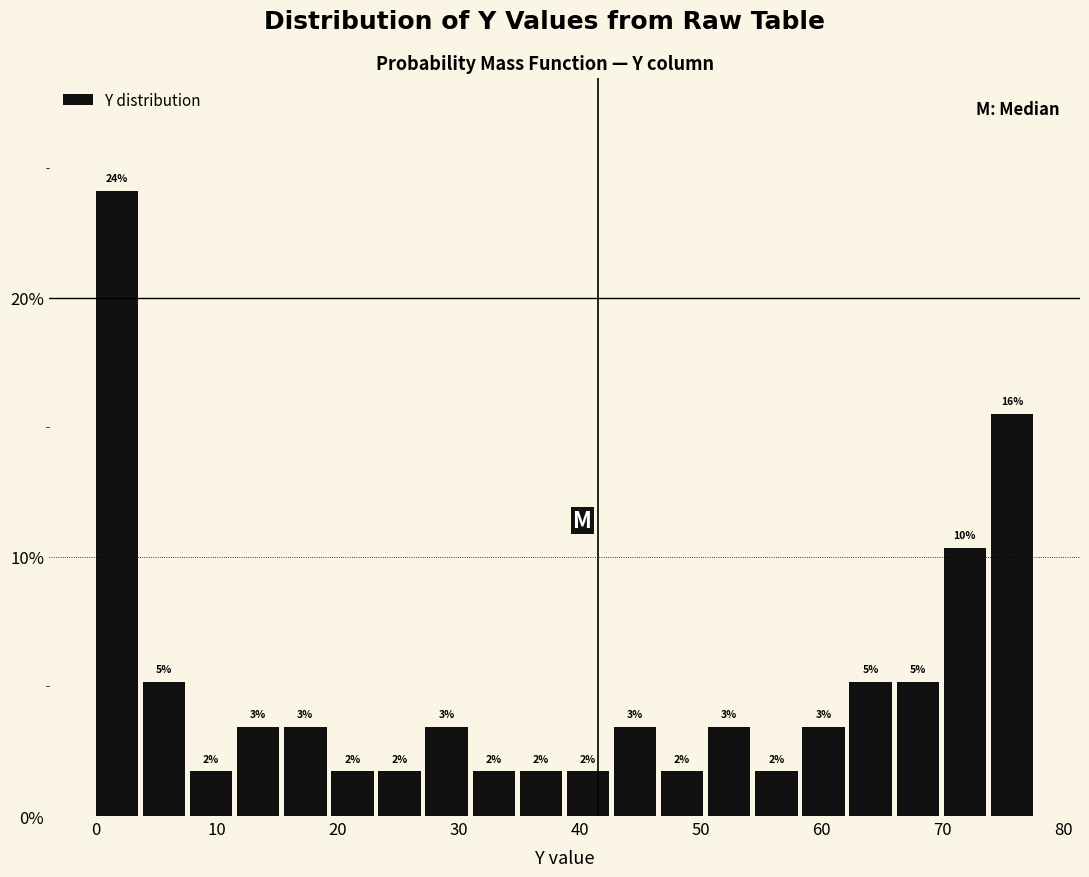

Around what value on the x-axis is the tallest bar? Give the approximate position of its centre, as read against the axis.

2